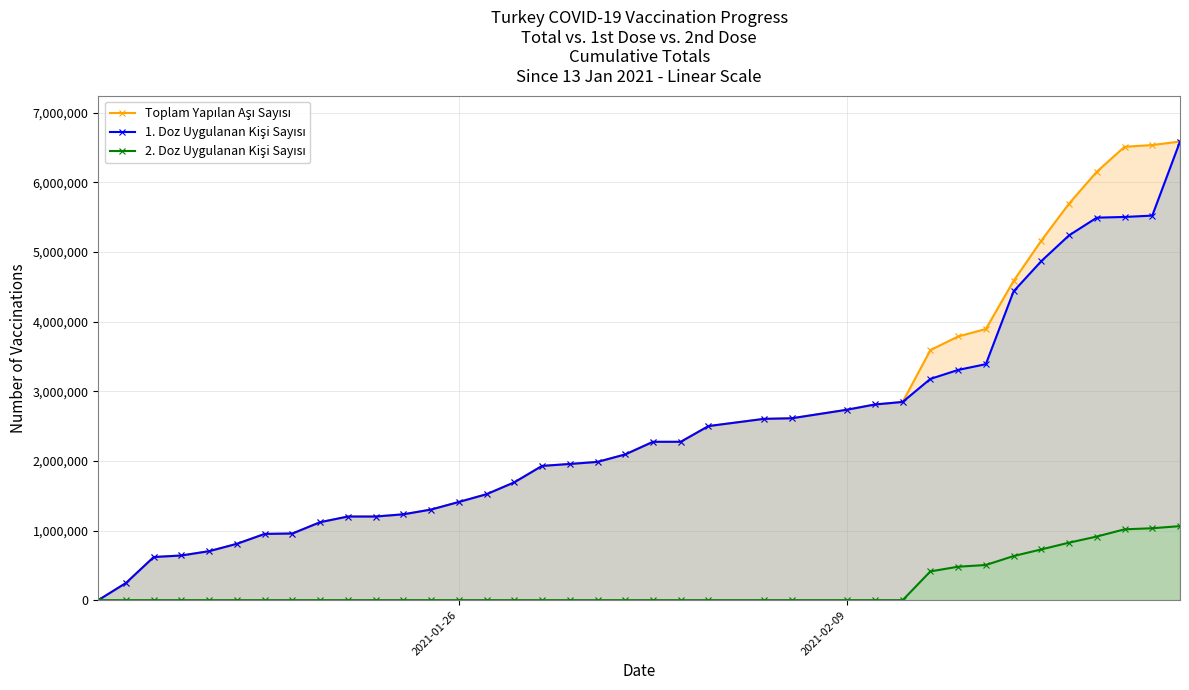

How many values in the 2. Doz Uygulanan Kişi Sayısı series exceed 0?

10